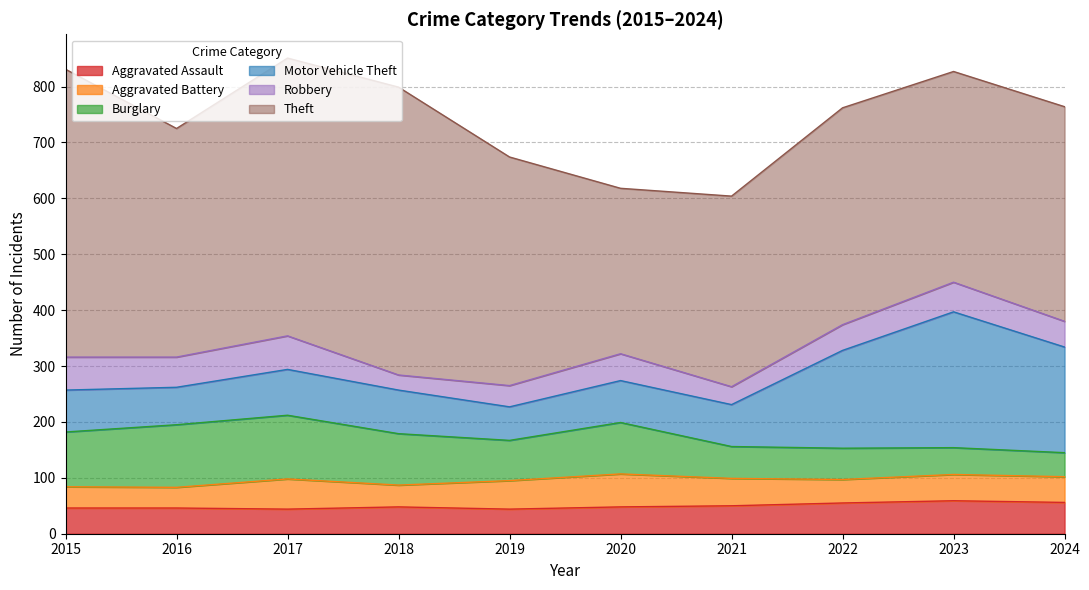

Between 2017 and 2021, which is larger?

2021